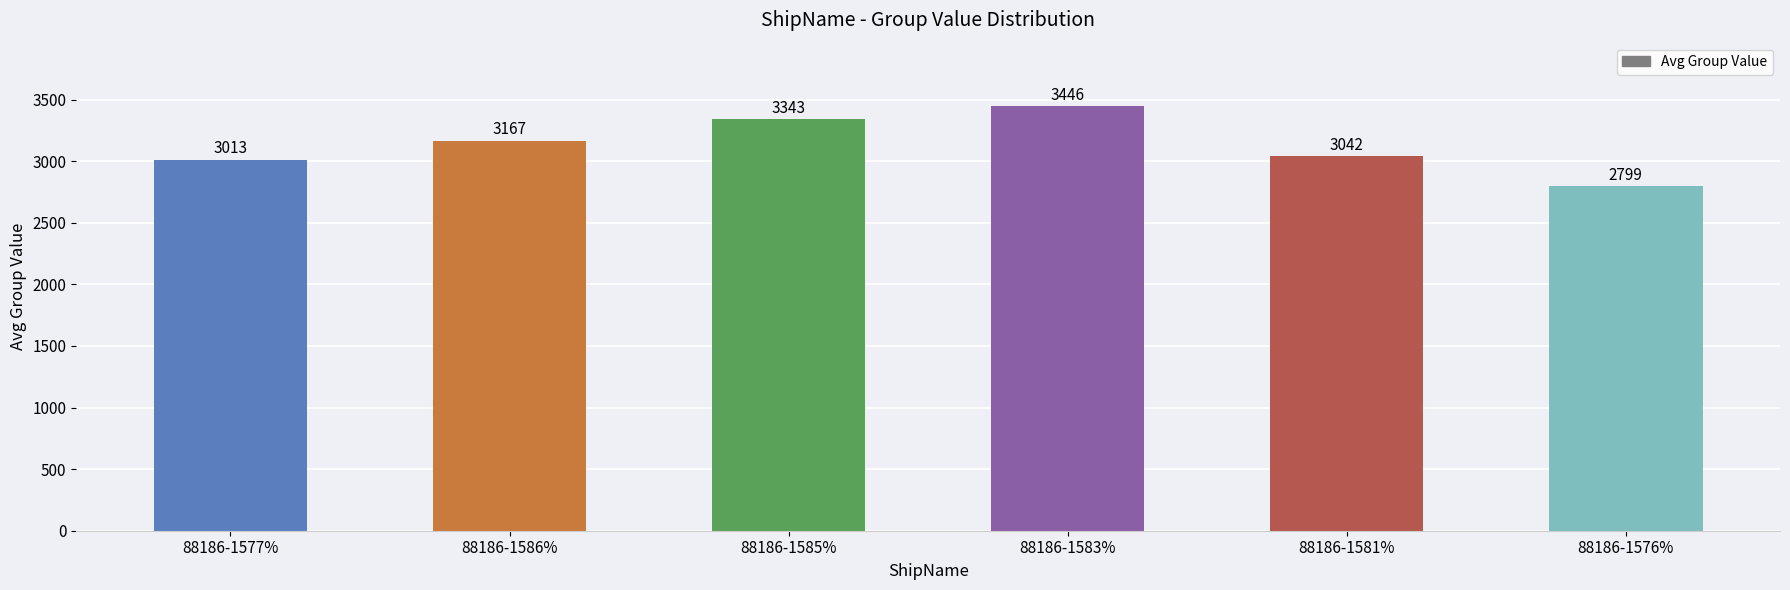

List the labels in order of value, largest first.

88186-1583%, 88186-1585%, 88186-1586%, 88186-1581%, 88186-1577%, 88186-1576%